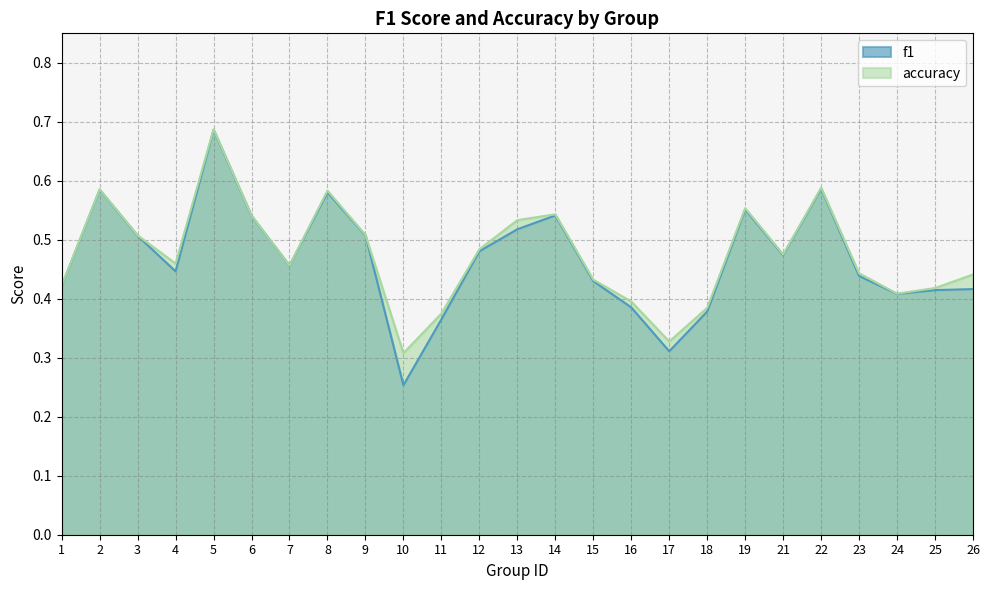

At which category does f1 reach its first local valley?

4